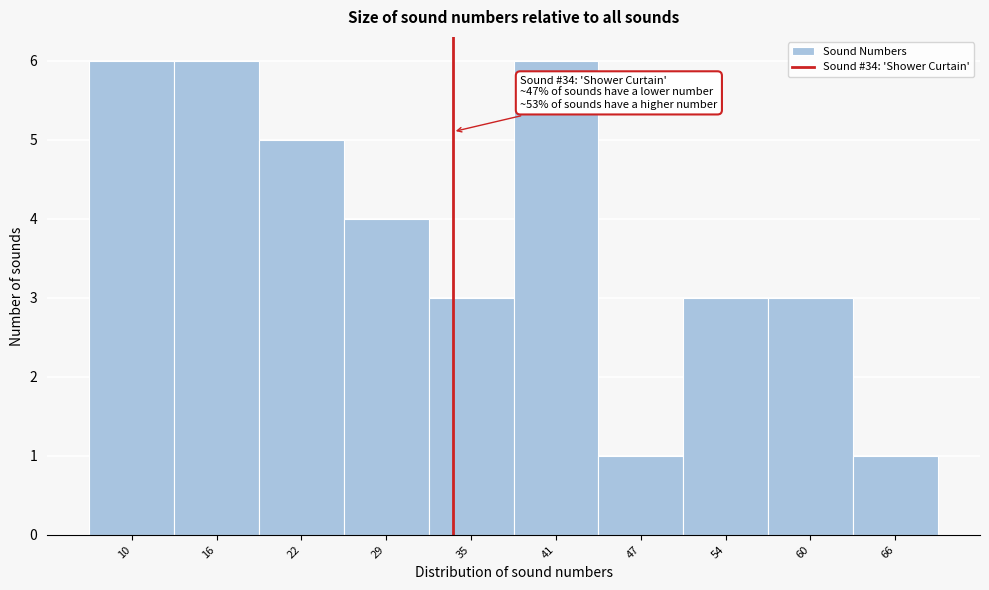

Reading left to right, what are all the values shown in this chart?

10=6	16=6	22=5	29=4	35=3	41=6	47=1	54=3	60=3	66=1